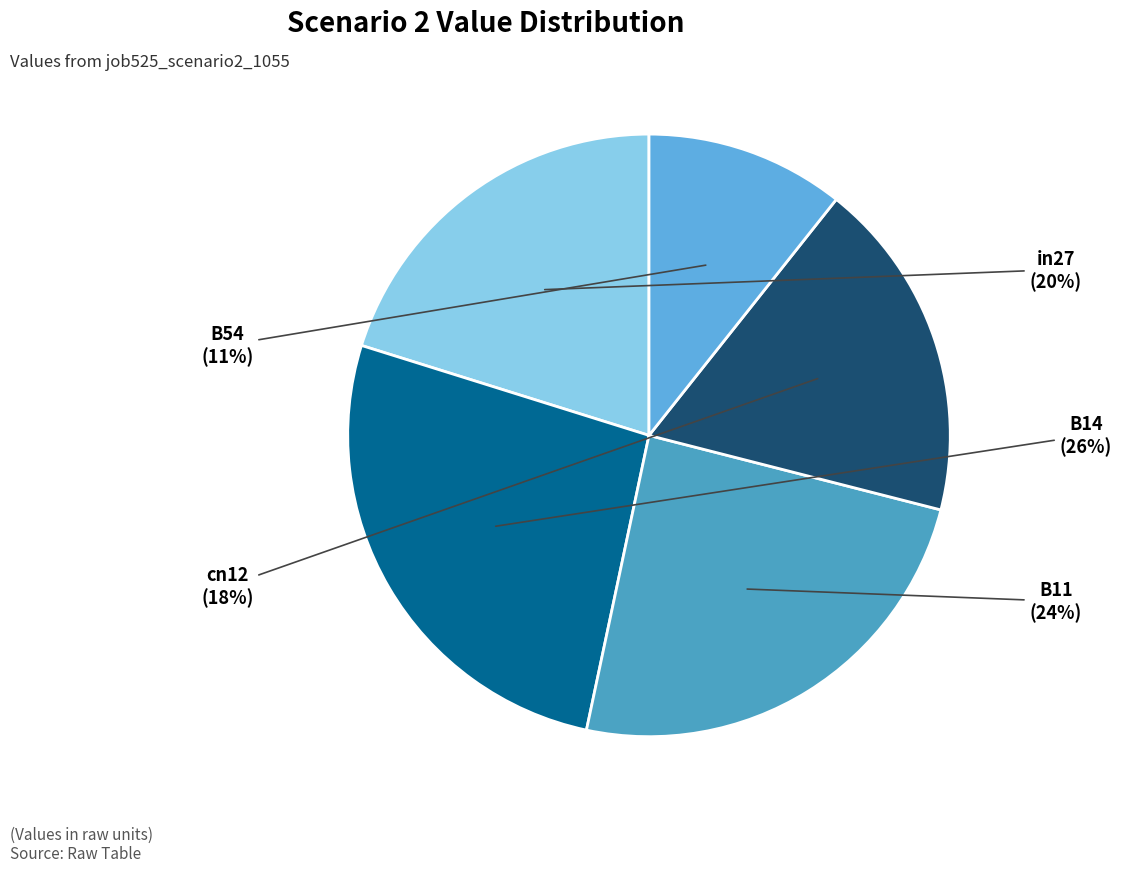

How many slices are in this pie chart?

5